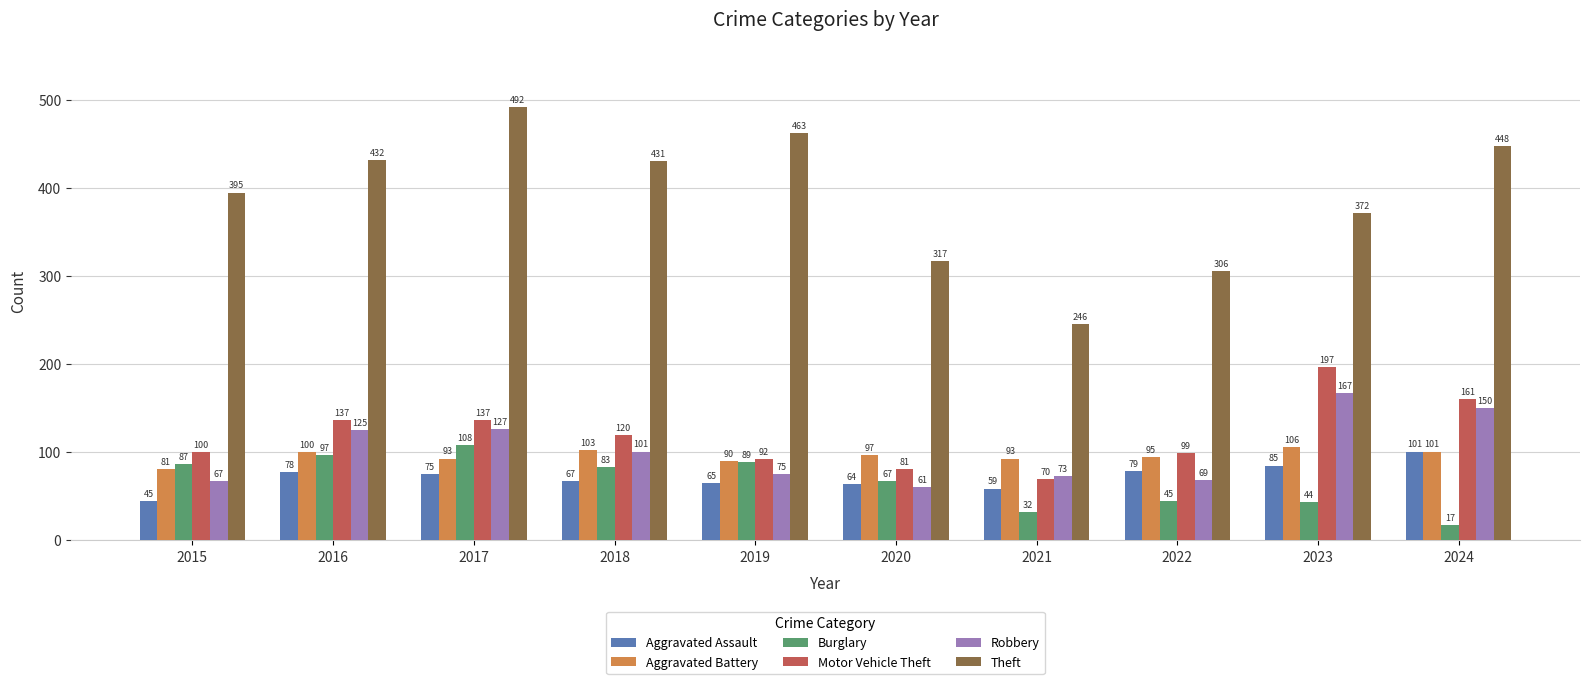

Where is Burglary nearest to the value 62?

2020